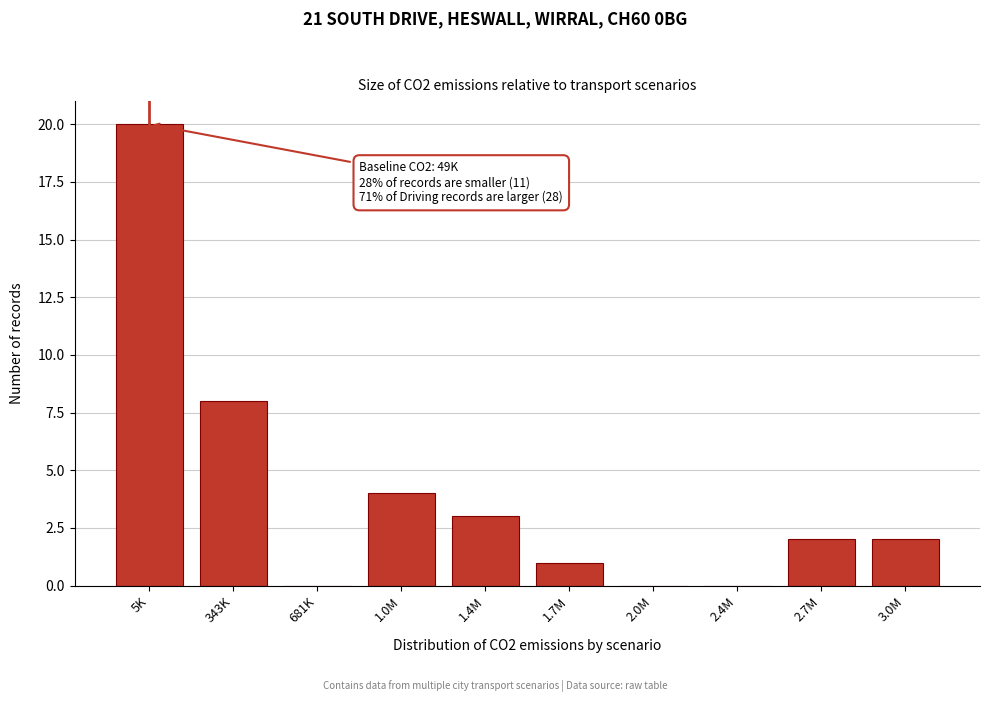

Reading left to right, what are all the values shown in this chart?

5K=20	343K=8	681K=0	1.0M=4	1.4M=3	1.7M=1	2.0M=0	2.4M=0	2.7M=2	3.0M=2